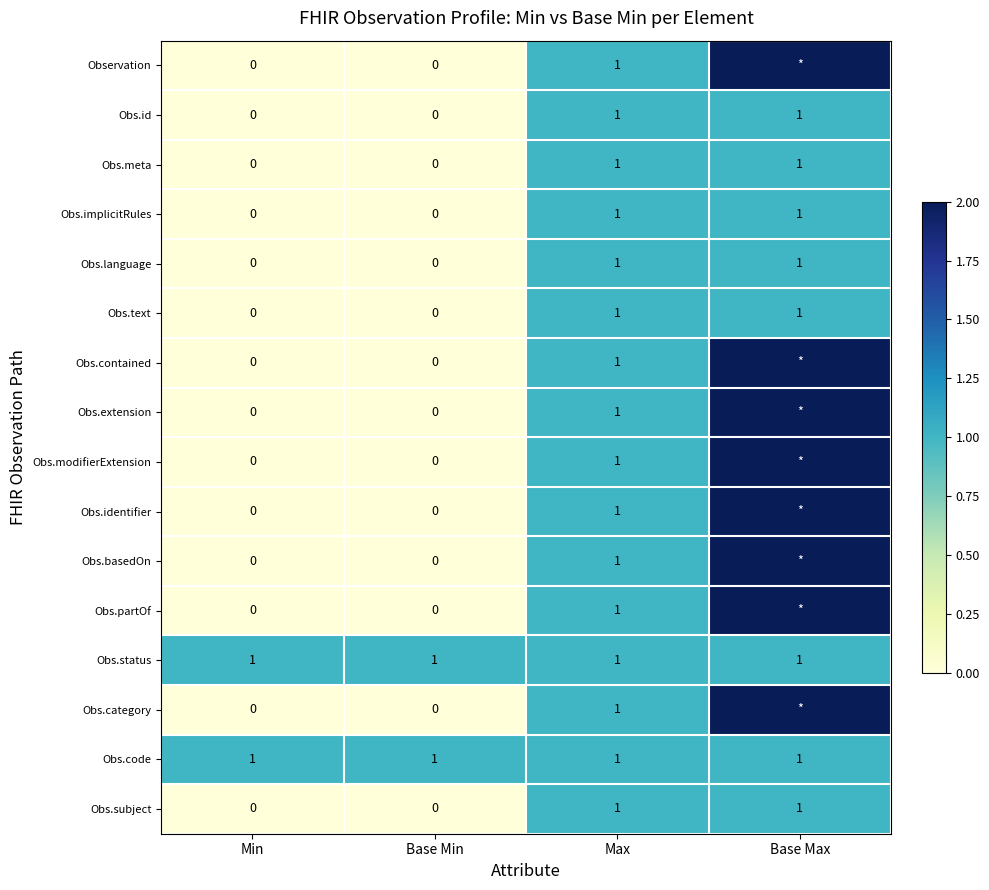

True or false: Obs.code has a value of 1 at Min.

True